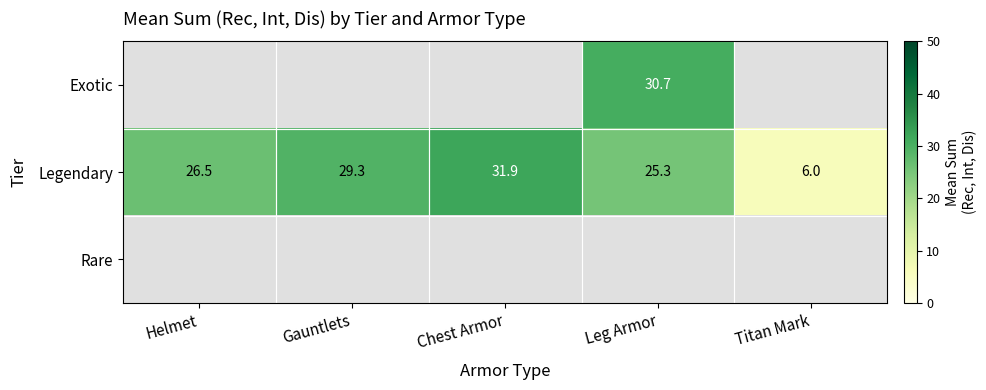

Where does the Legendary series first go above 26?

Helmet